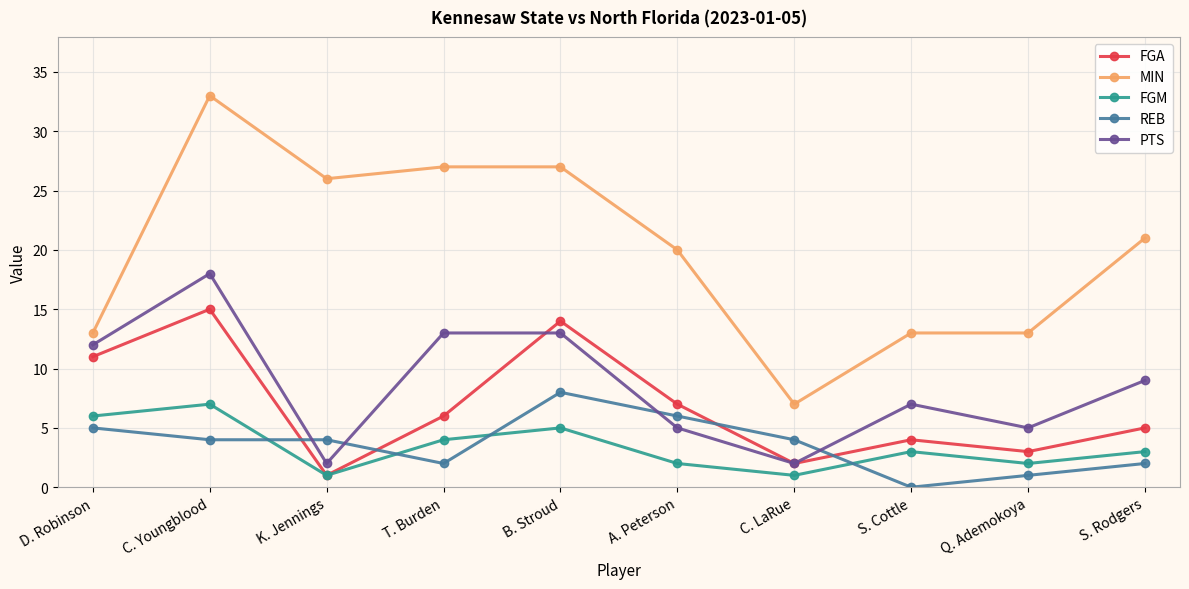

What is the label of the 6th point from the left?

A. Peterson